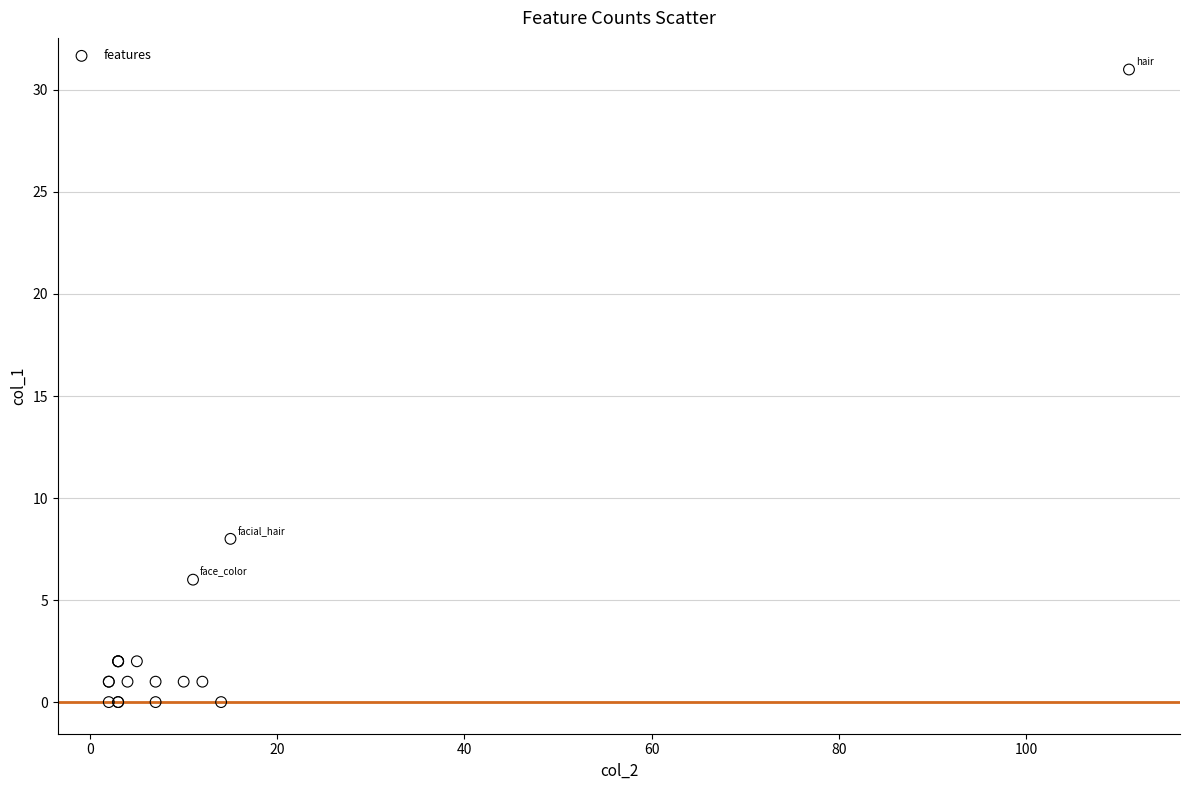

What Y value in the scatter plot is closest to 15?

8